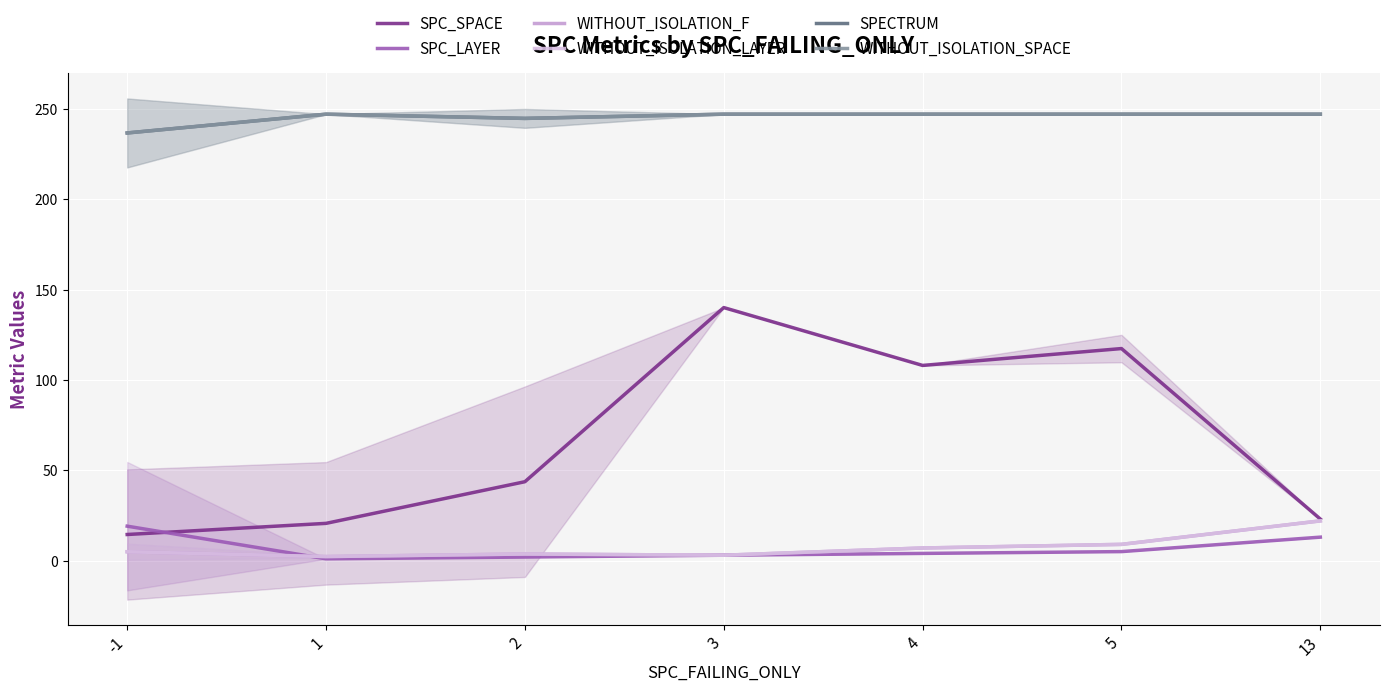

At which category does WITHOUT_ISOLATION_LAYER reach its first local peak?

2